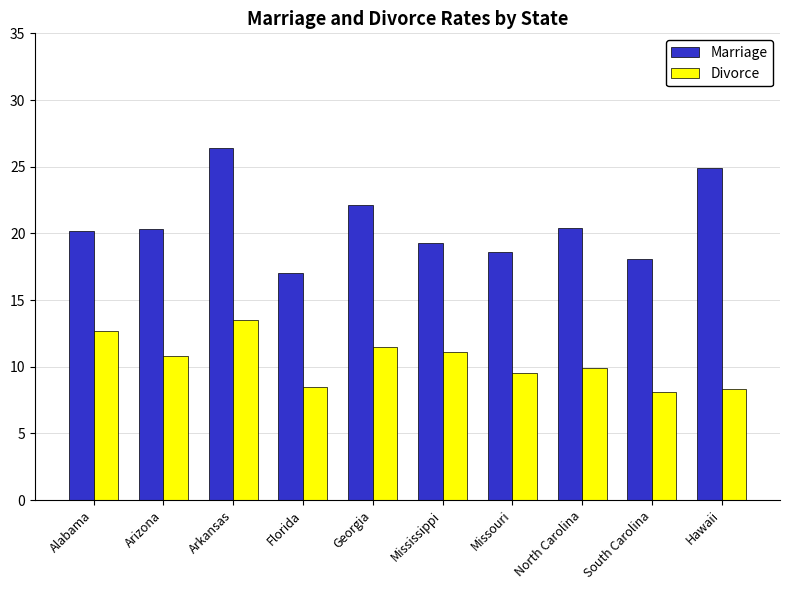

What is the label of the 1st bar from the right?

Hawaii